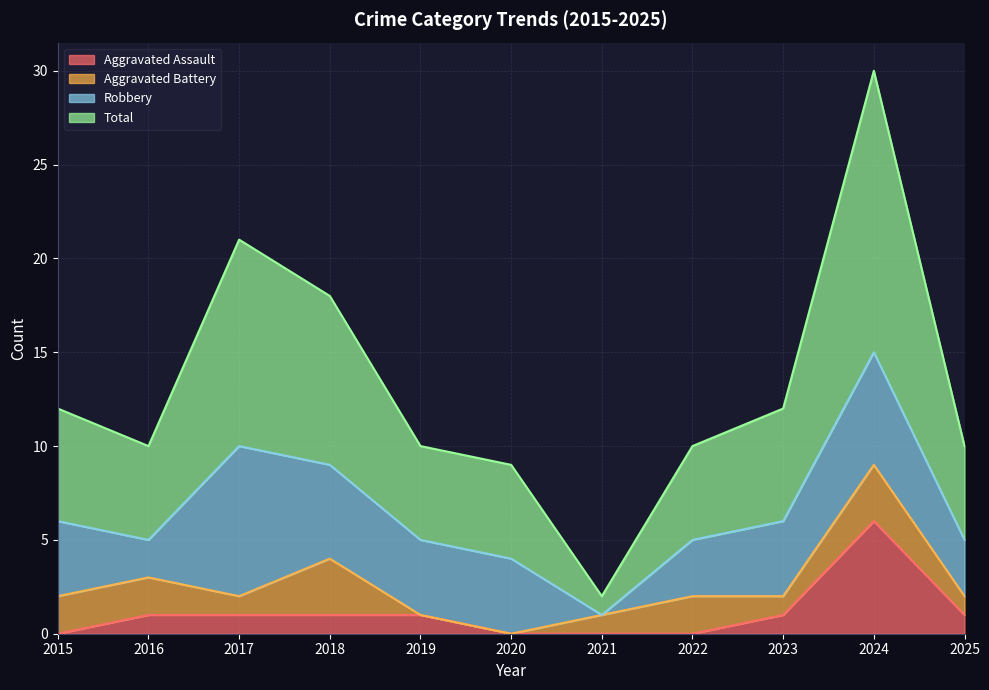

True or false: Total and Aggravated Assault intersect in this chart.

False